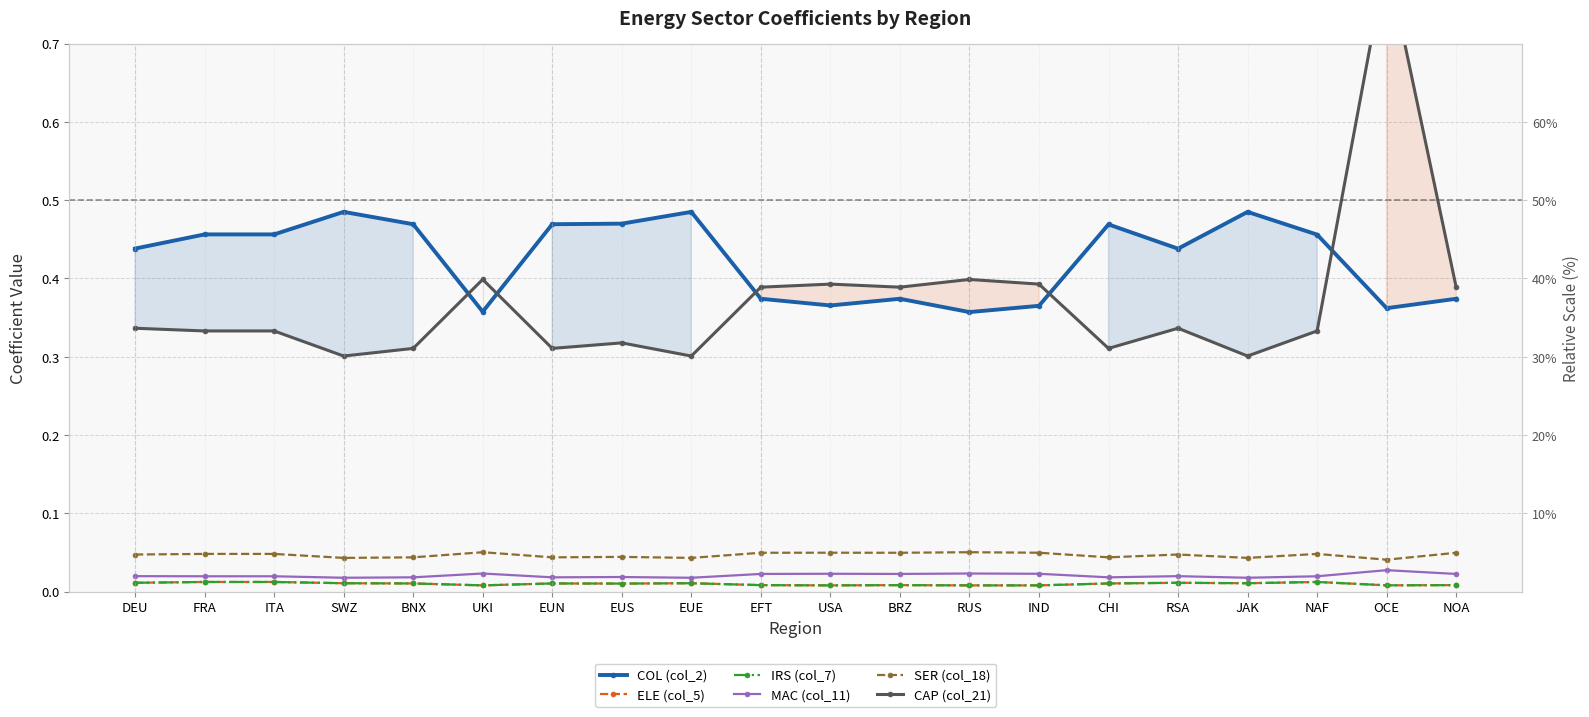

What is the sum of the SER (col_18) values at EUS and BRZ?

0.1